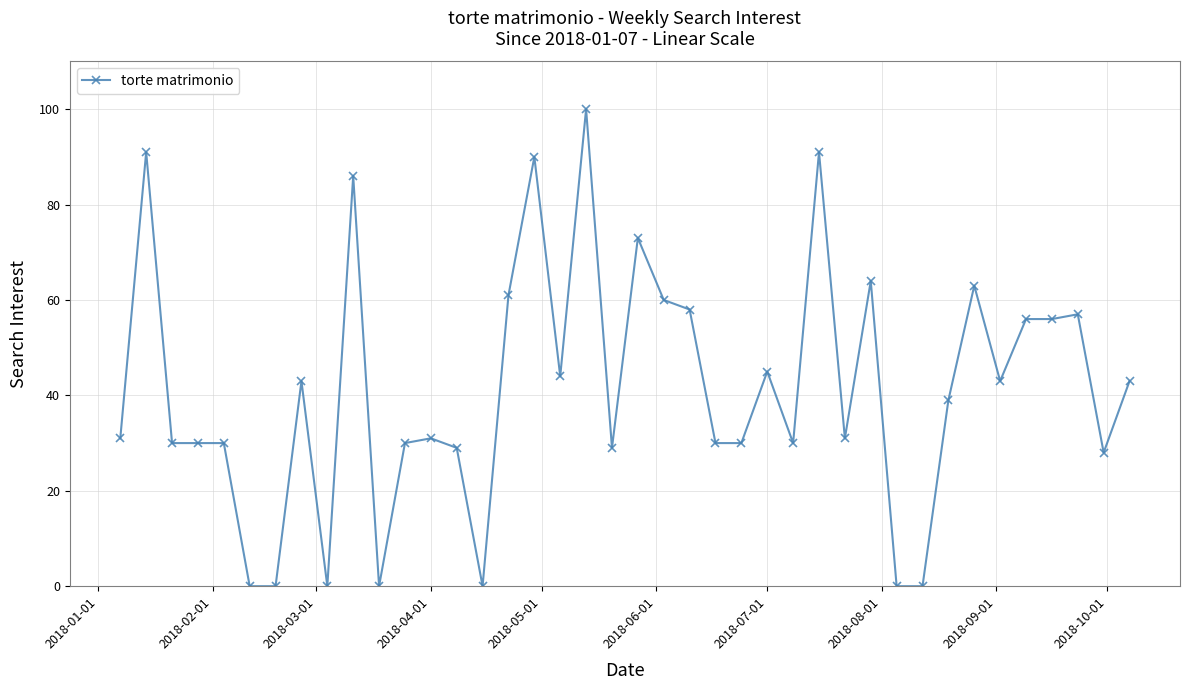

What is the maximum value shown in the chart?

100